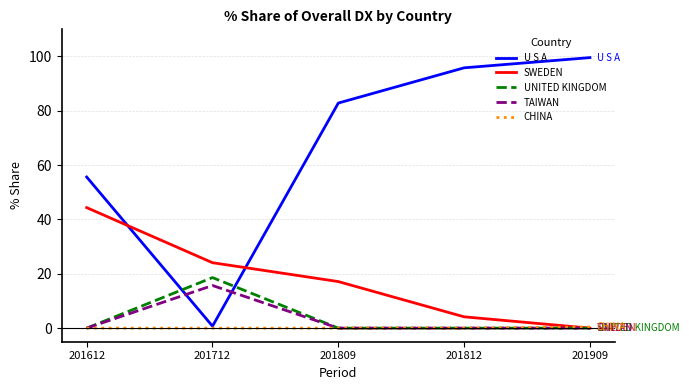

Which category has the lowest value in the SWEDEN series?

201909